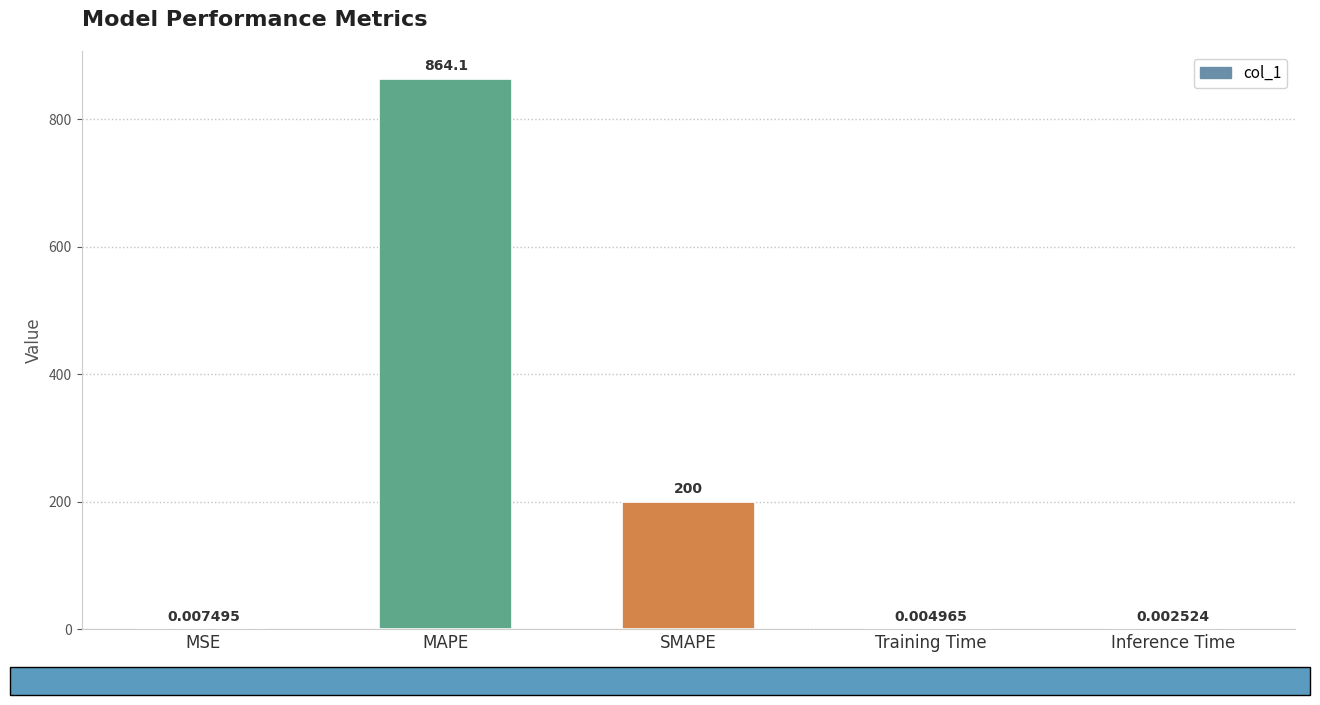

Between SMAPE and Inference Time, which is larger?

SMAPE